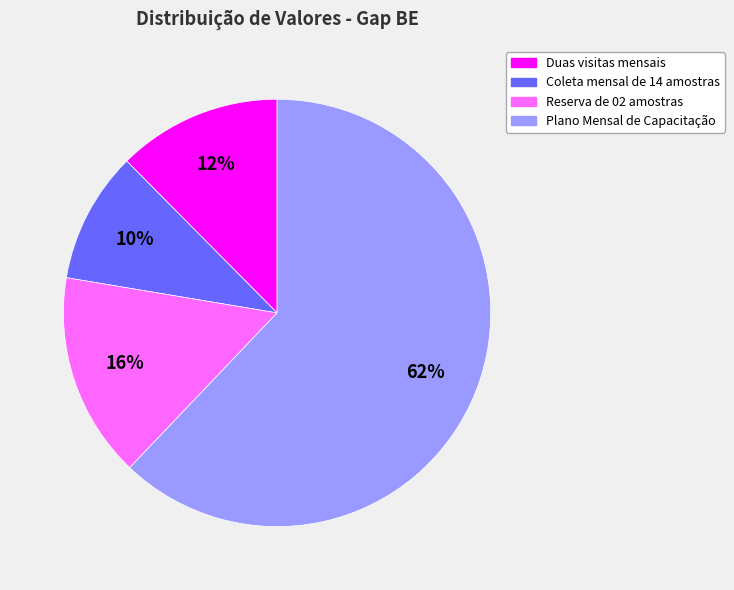

To the nearest percent, what portion does Duas visitas mensais represent?

12%